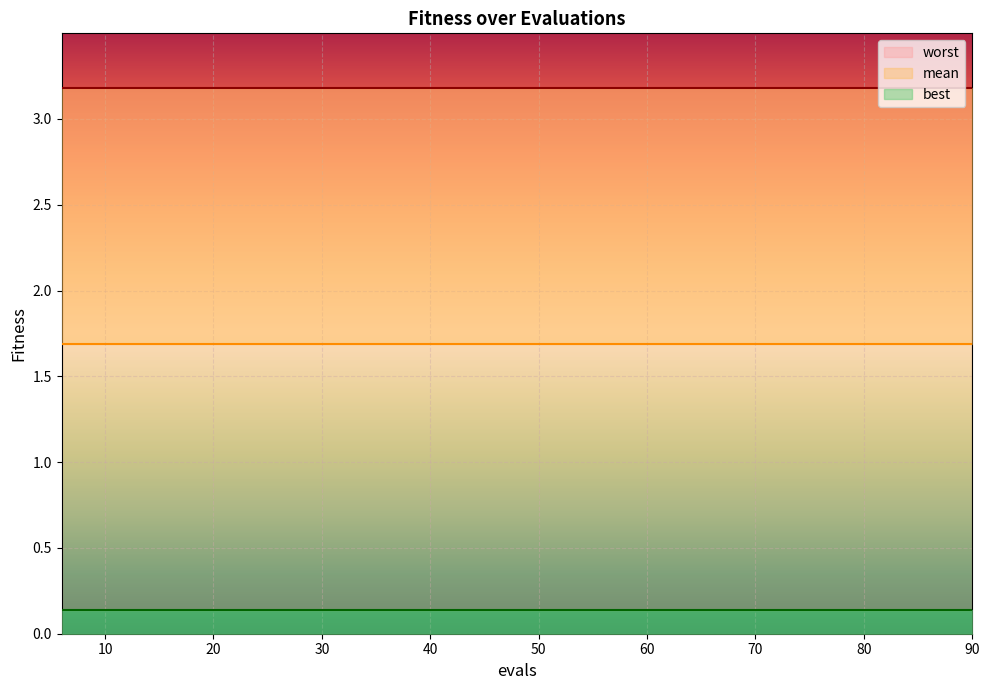

What is the difference between the highest and lowest values at 54?

3.0